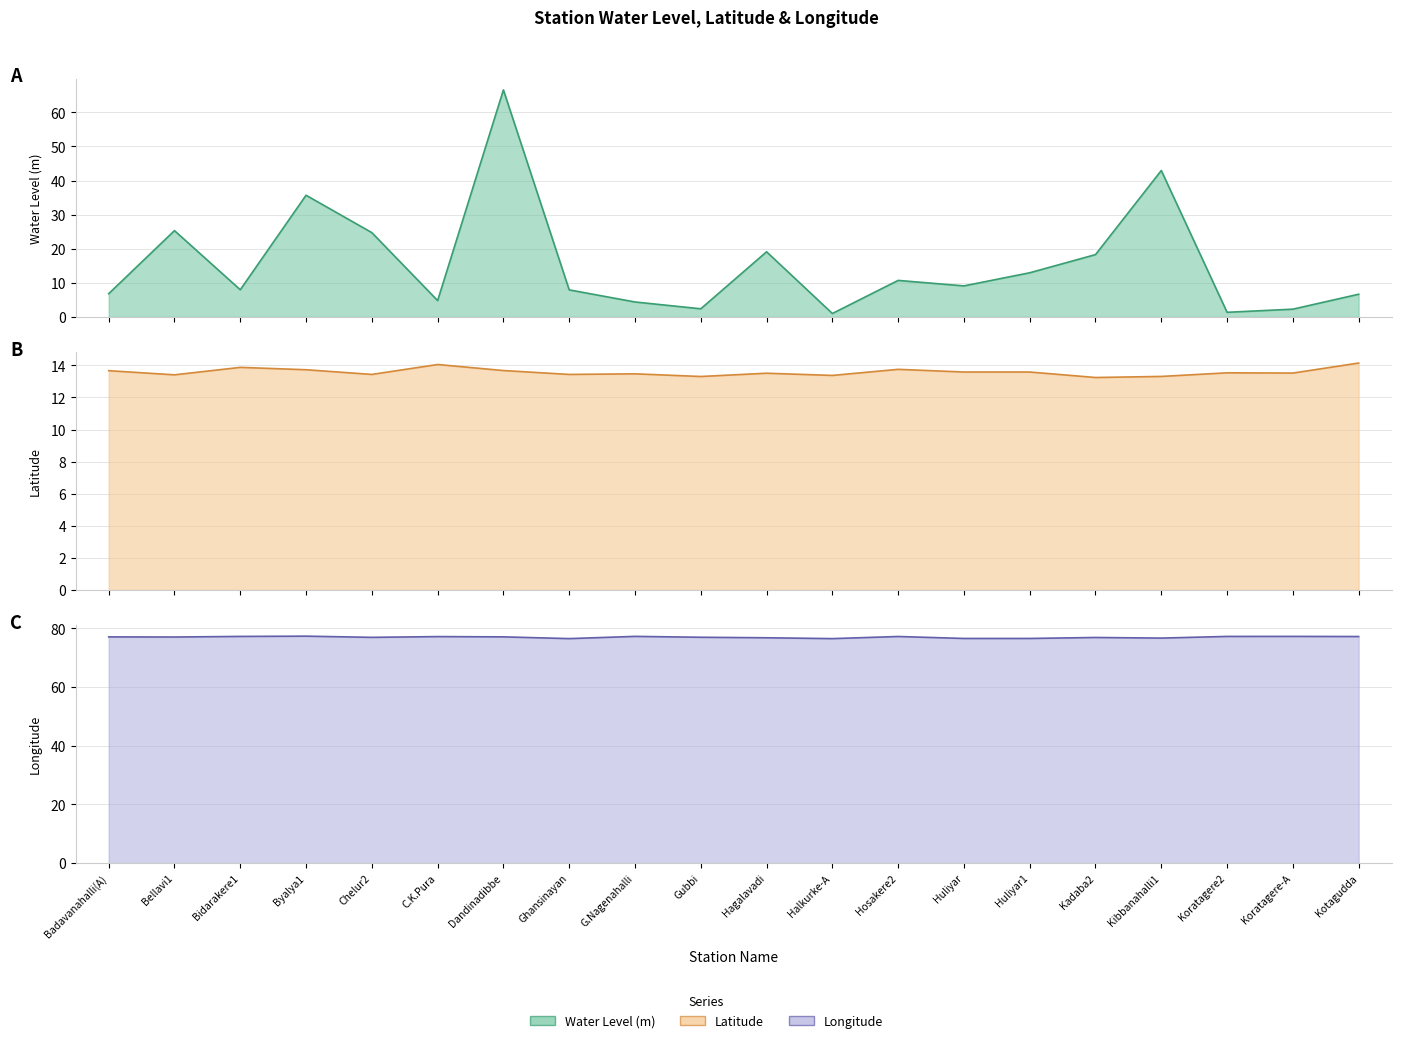

Which series has the largest range (max minus min)?

water_level (in m)